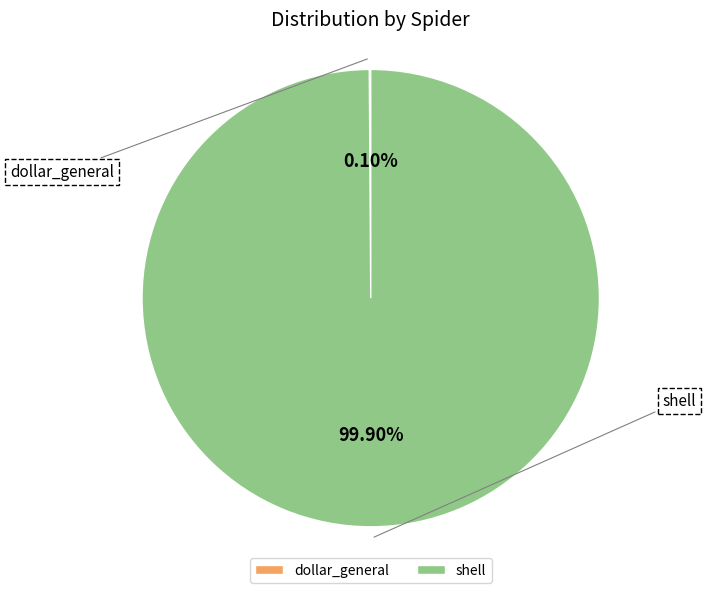

The shell slice represents 86% of the pie. True or false?

False